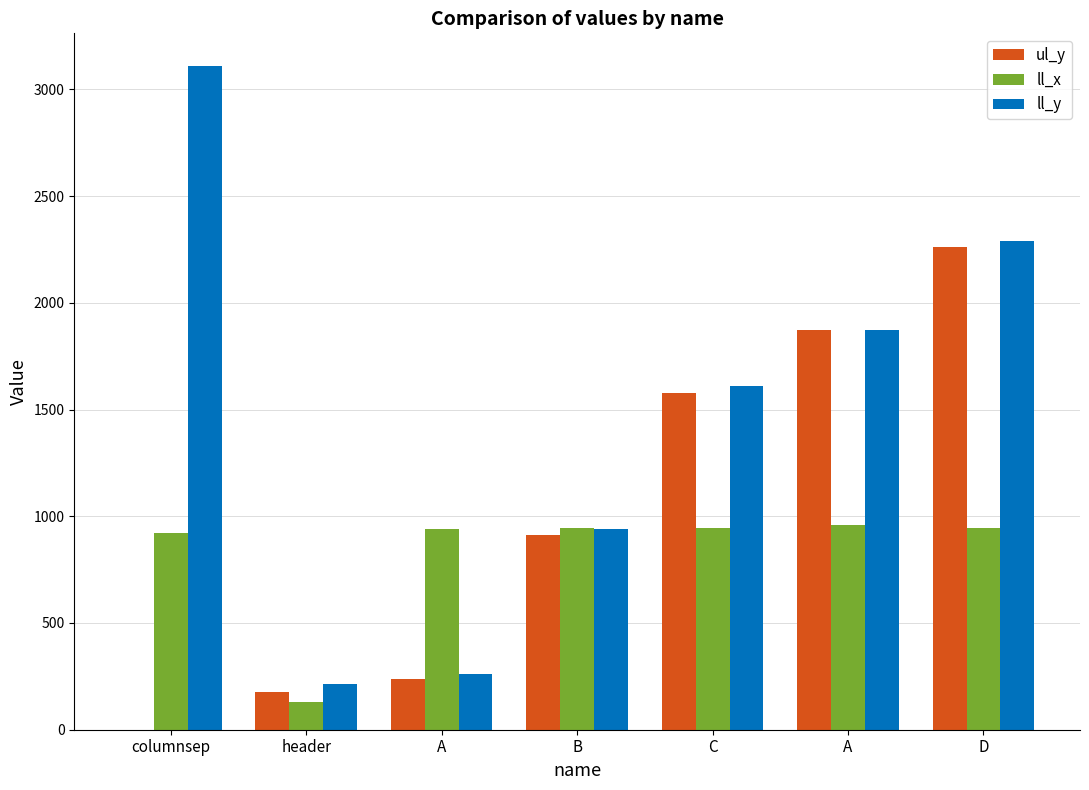

How many groups of bars are there?

7